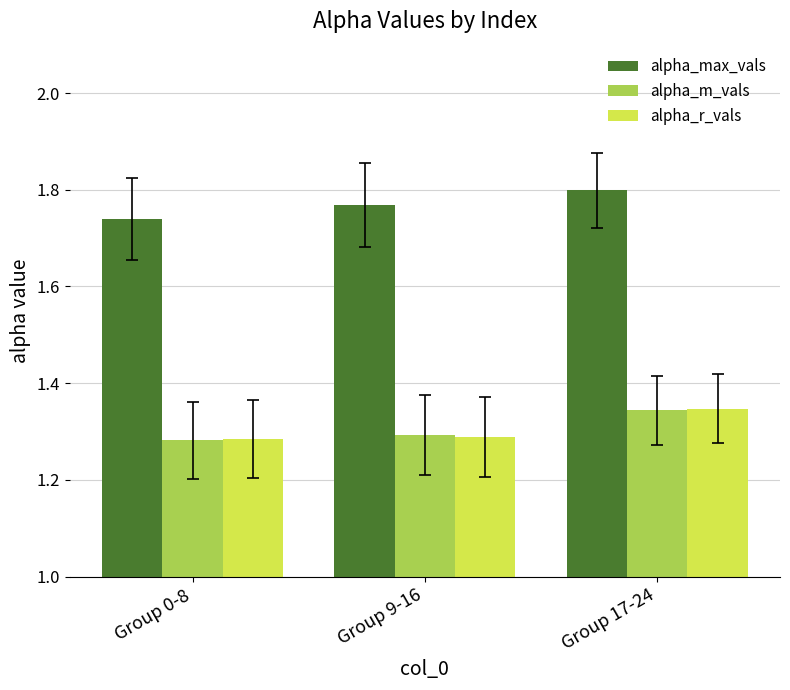

The value of alpha_max_vals at Group 9-16 is 0.5. True or false?

False